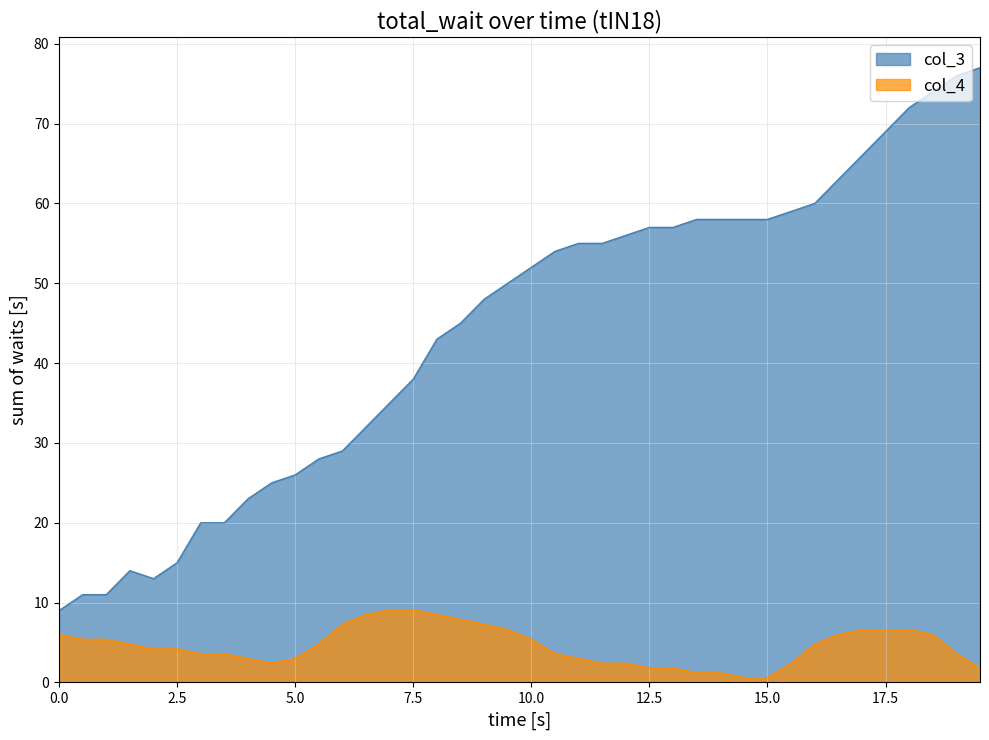

Which series has the widest spread of values?

col_3